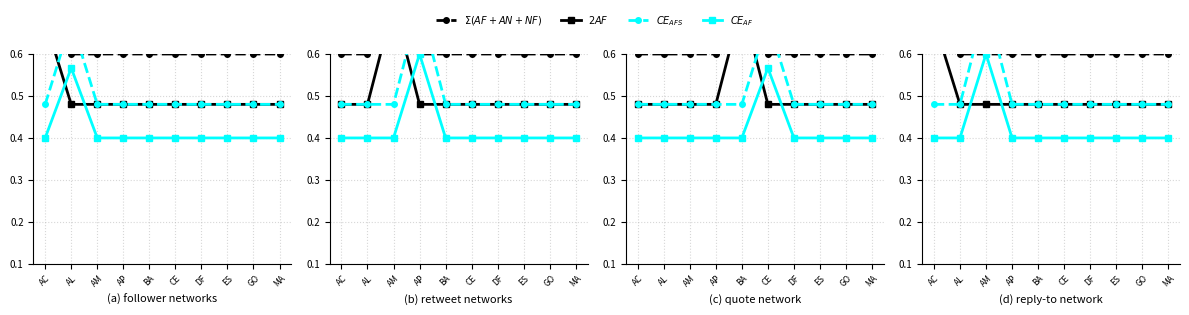

Rank the series at DF from lowest to highest value.

$CE_{AF}$, $2AF$, $CE_{AFS}$, $\Sigma(AF+AN+NF)$